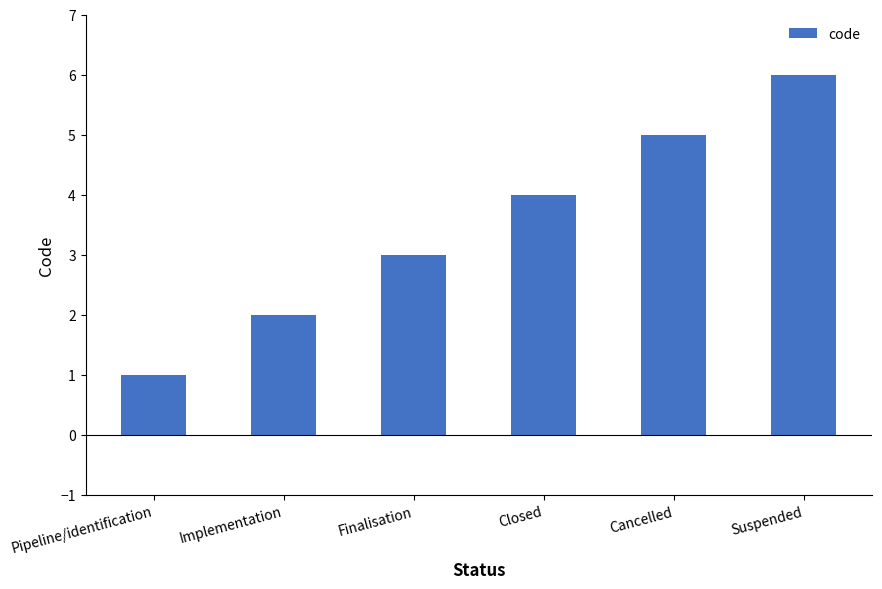

Reading left to right, what are all the values shown in this chart?

Pipeline/identification=1	Implementation=2	Finalisation=3	Closed=4	Cancelled=5	Suspended=6